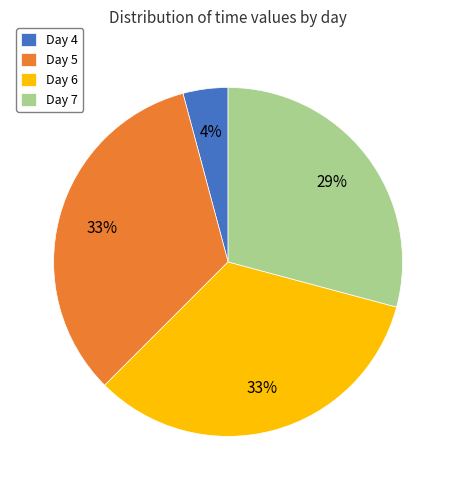

To the nearest percent, what percentage of the pie is Day 5?

33%